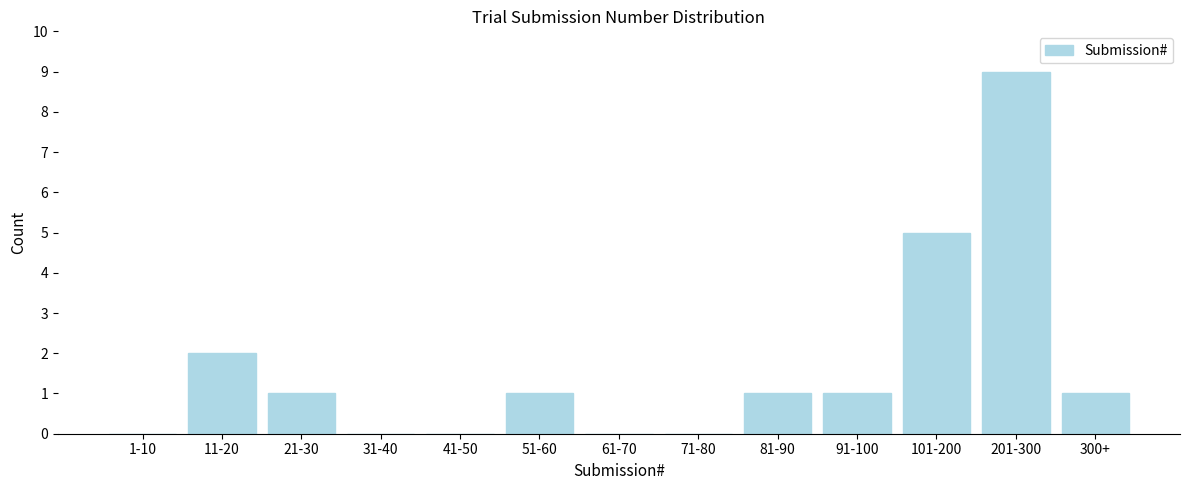

Reading left to right, list all the values displayed in this chart.

1-10=0	11-20=2	21-30=1	31-40=0	41-50=0	51-60=1	61-70=0	71-80=0	81-90=1	91-100=1	101-200=5	201-300=9	300+=1